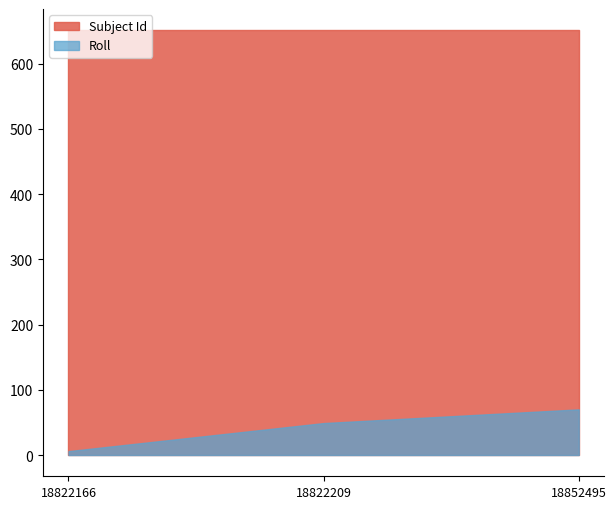

What is the highest value of the Subject Id series?

651